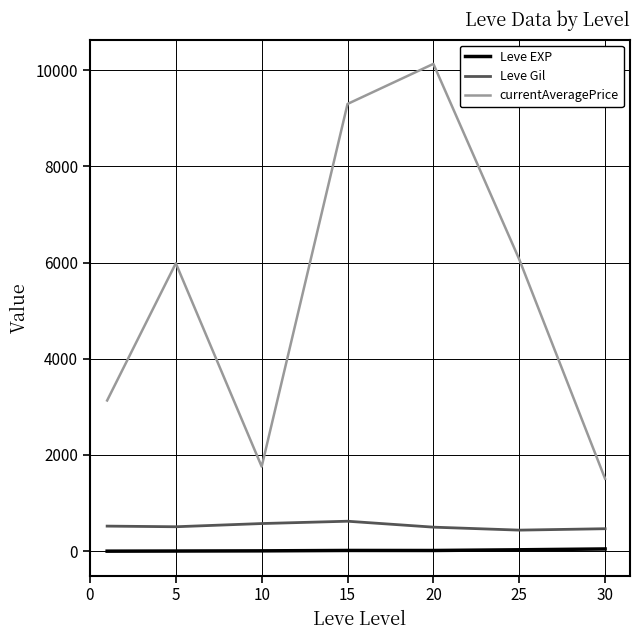

Which series has the largest total across all categories?

currentAveragePrice